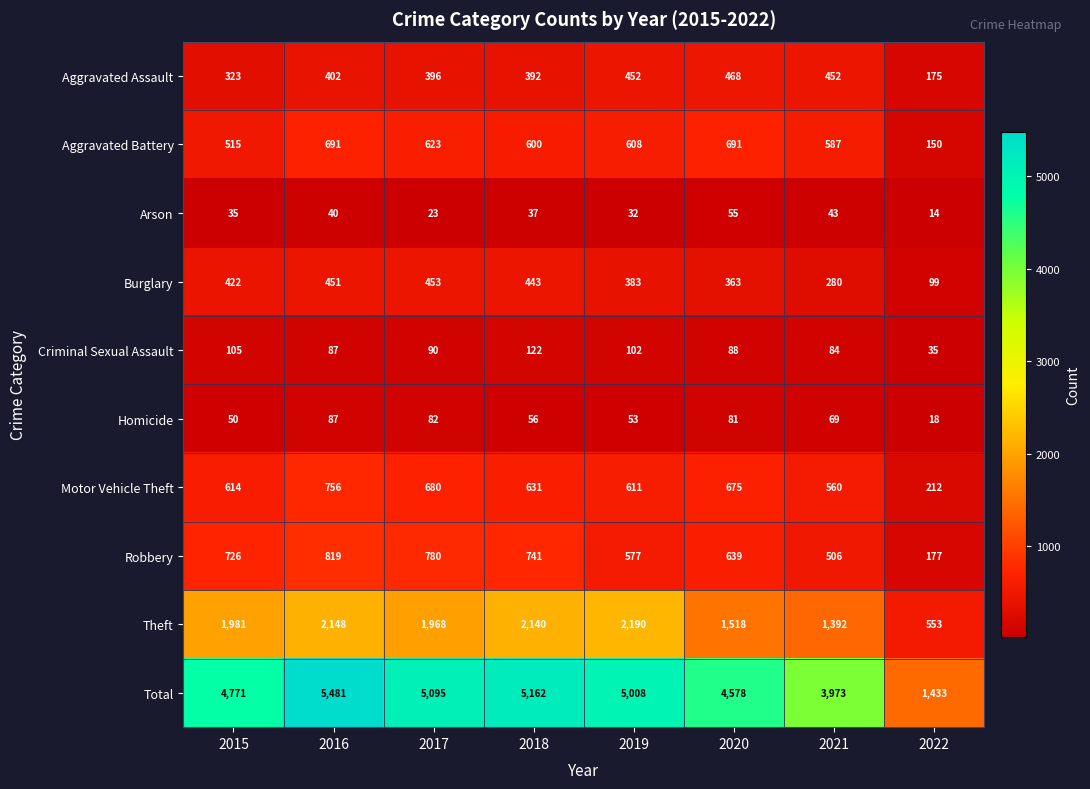

What is the total value across all series at 2016?

10962